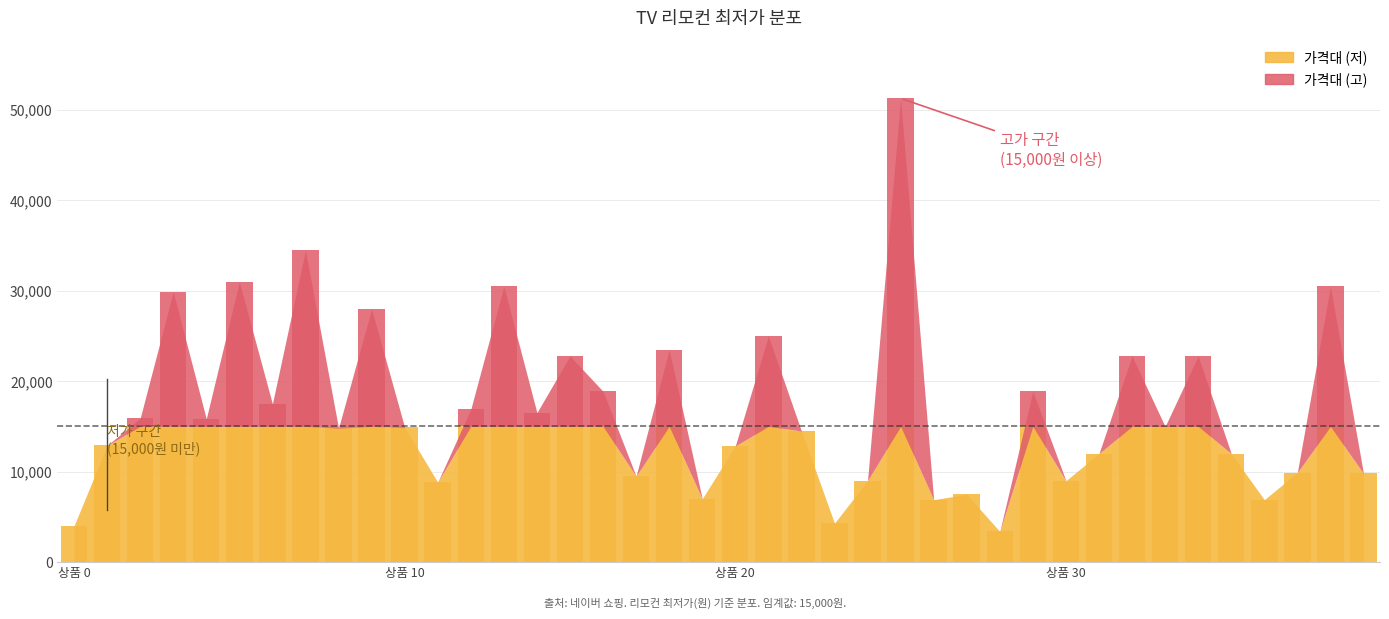

At which label is the value closest to 27340?

9